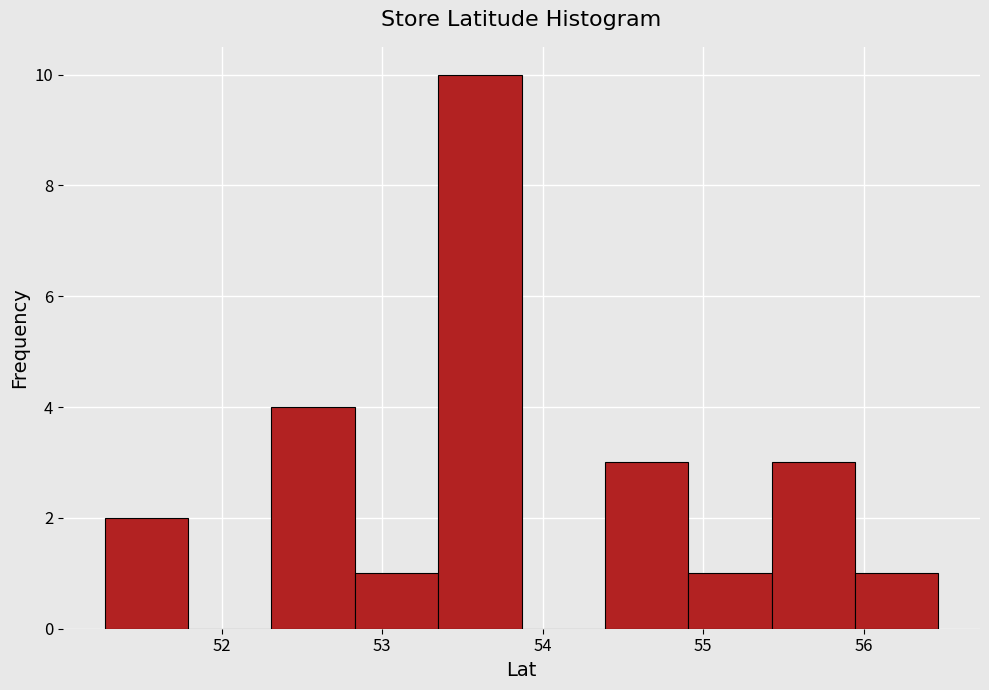

Over which range of the x-axis is the bar tallest?

53.3 to 53.9